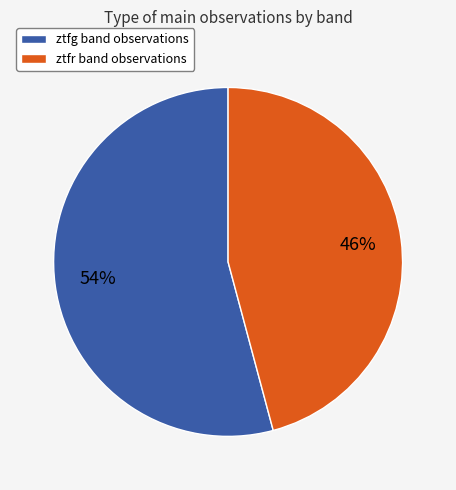

Which slice is the largest?

ztfg